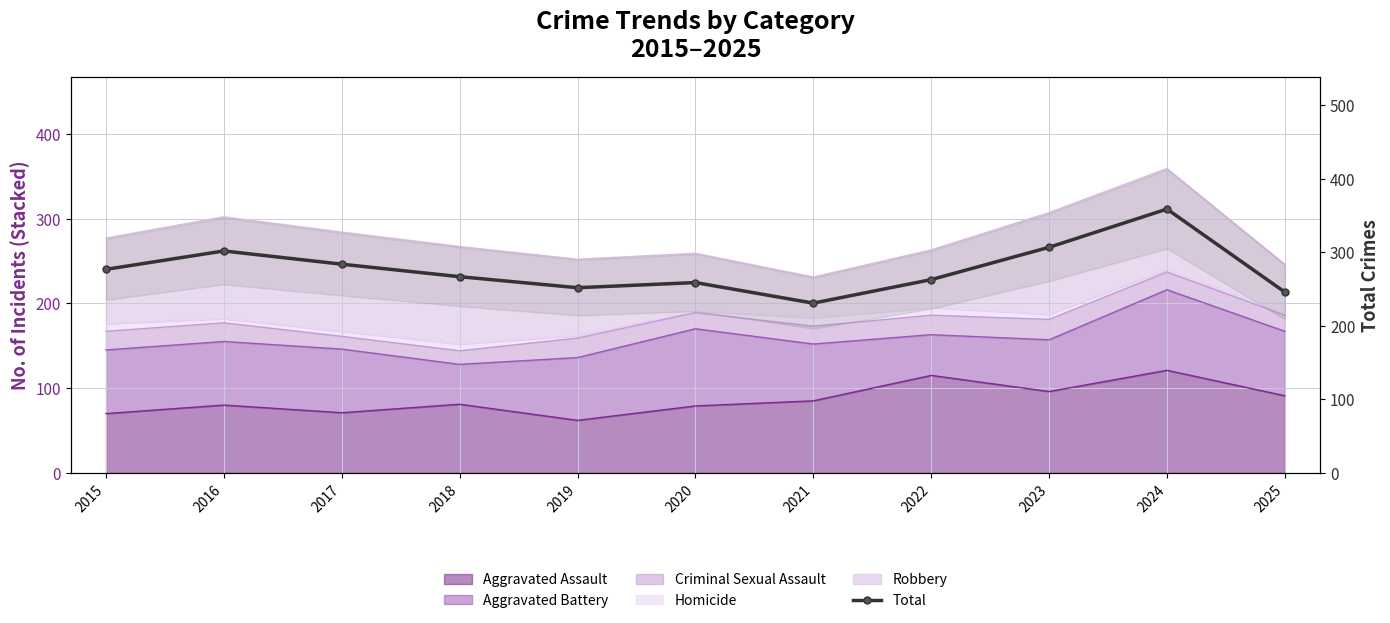

How many points are higher than both their immediate neighbors (excluding endpoints)?

3